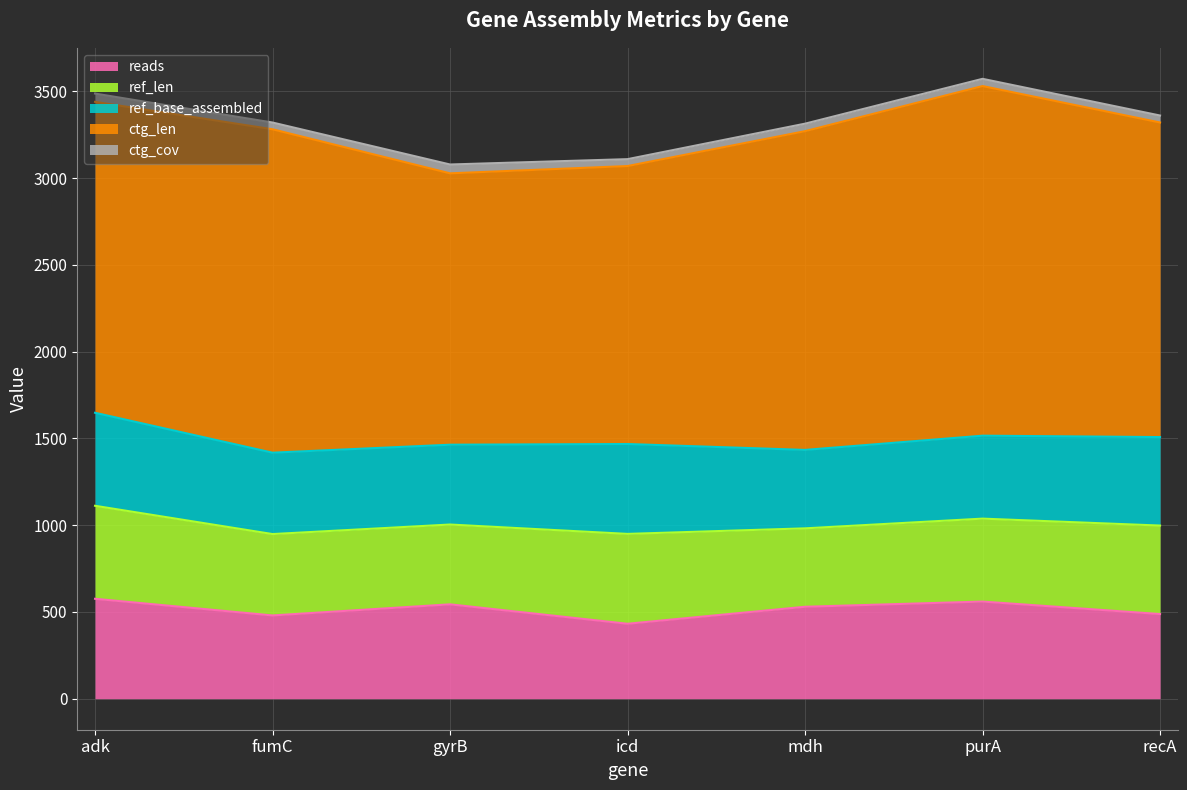

Which series changed the most between mdh and recA?

ref_len